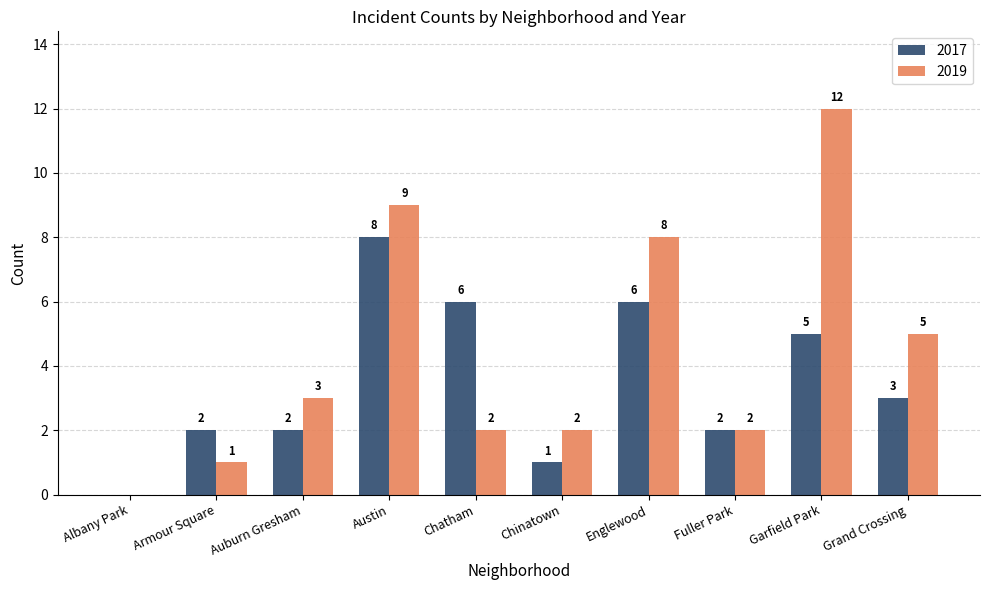

Which series changed the most between Albany Park and Chinatown?

2019